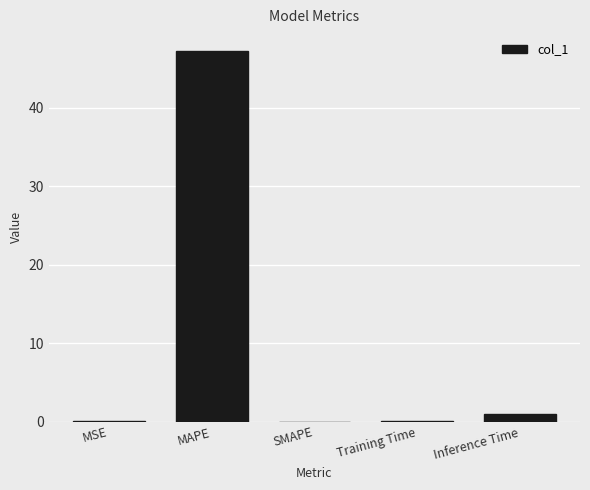

Is it true that the value at MAPE is 61.7?

False